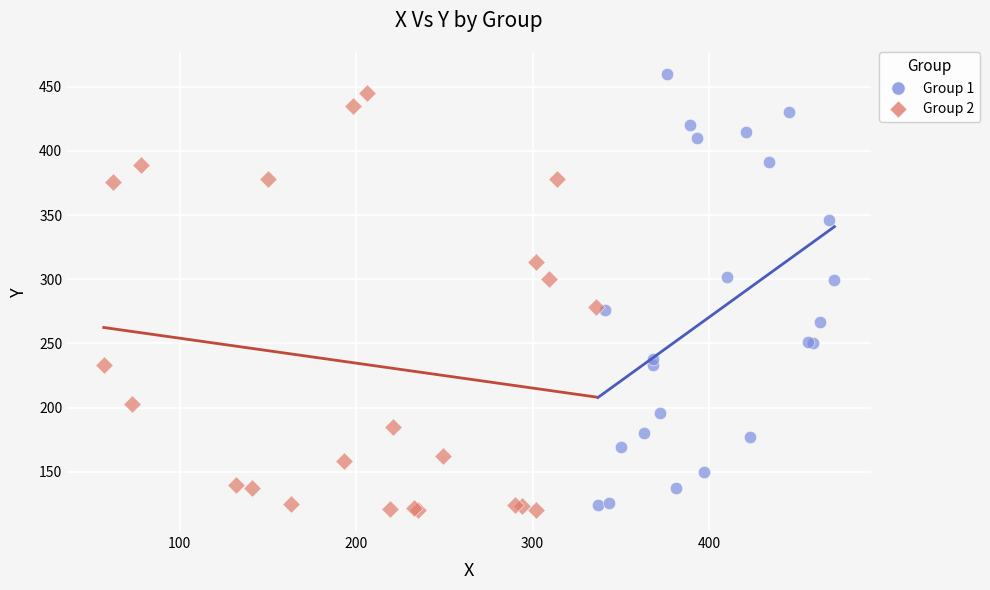

Which series reaches the maximum Y coordinate?

Group 1